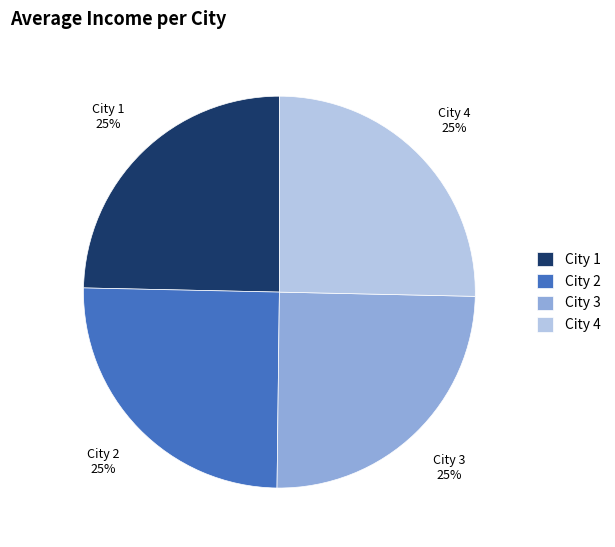

To the nearest percent, what is the combined percentage of City 4 and City 3?

50%